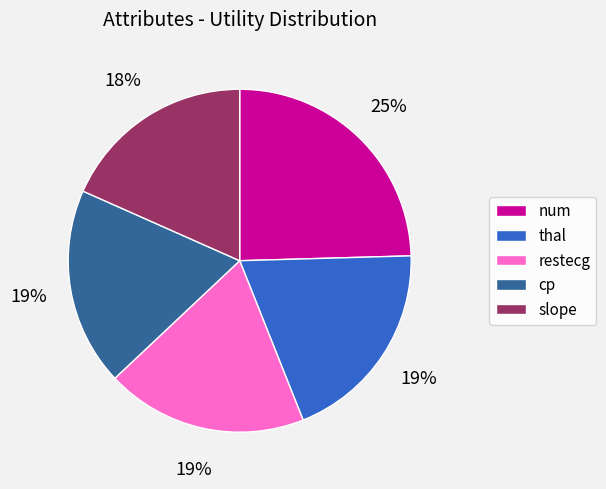

Which category has the biggest portion of the pie?

num